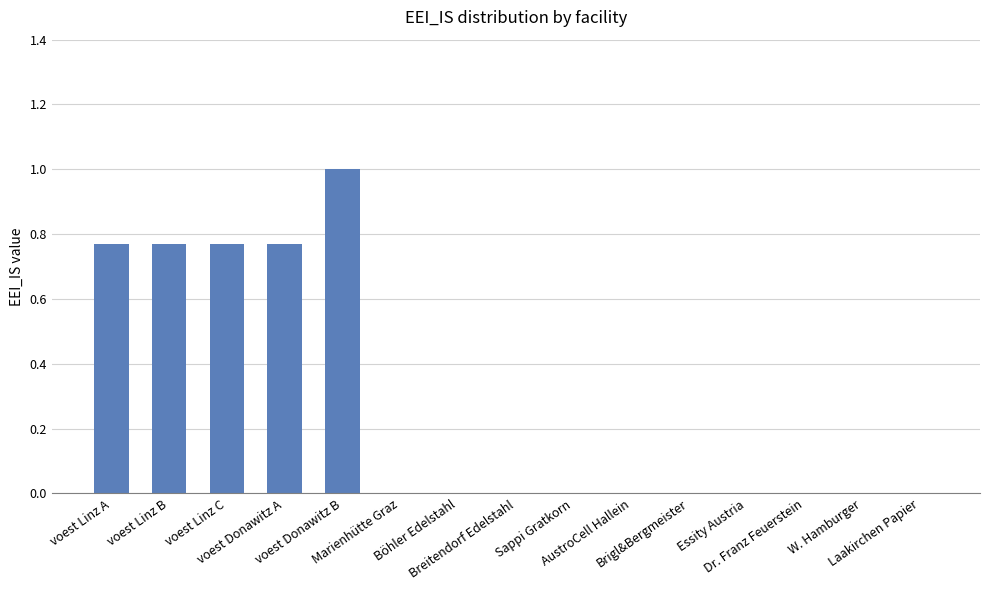

What is the sum of all values?

4.1